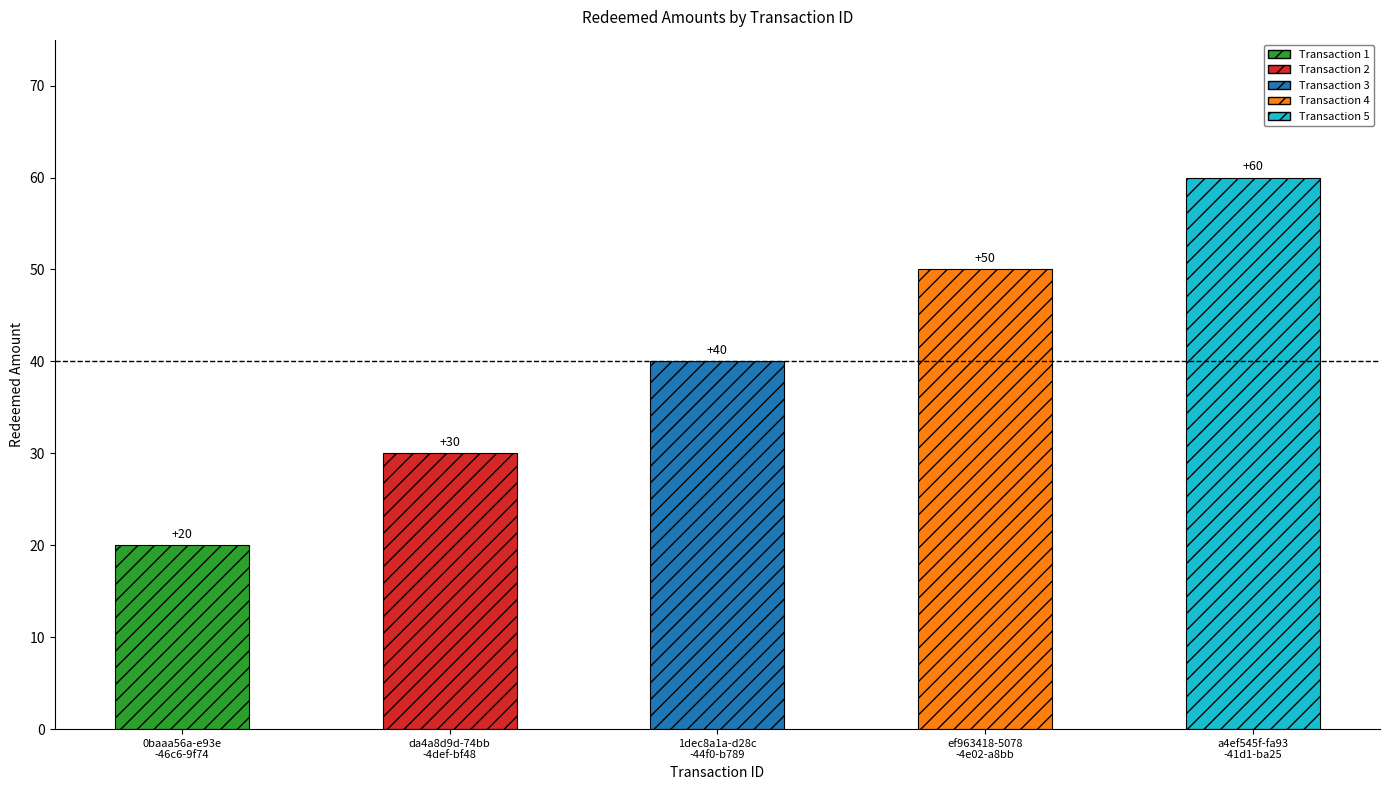

The value at da4a8d9d is 6. True or false?

False